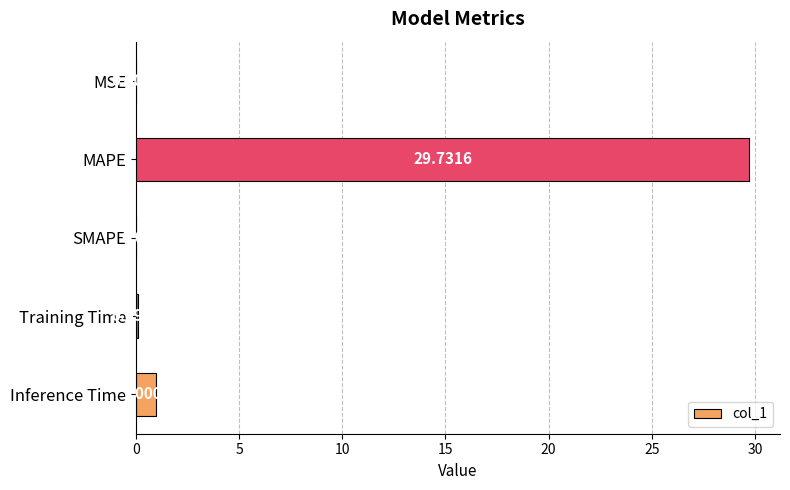

What is the sum of the values at Training Time and Inference Time?

1.1